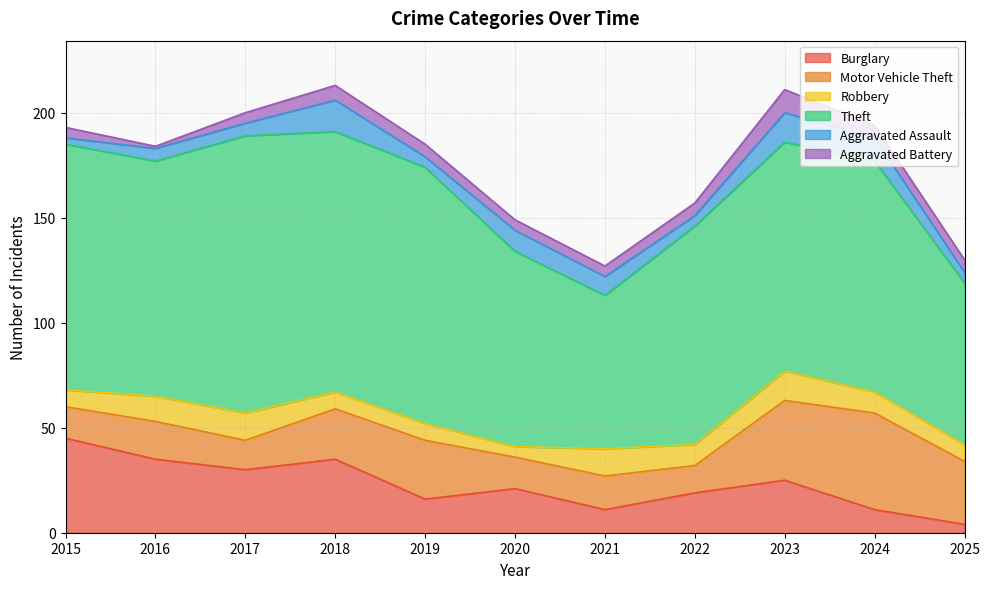

How many Aggravated Battery values are between 5 and 6?

8